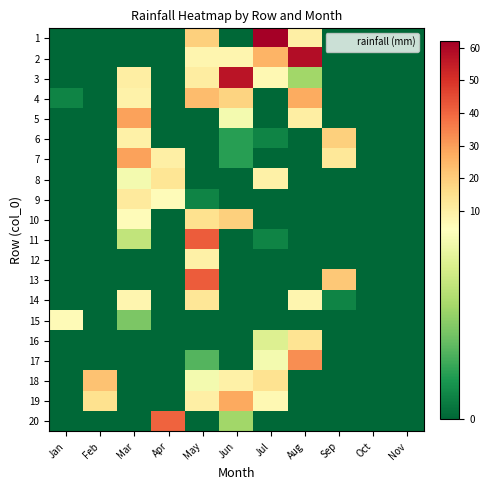

Which series has the largest total across all categories?

2